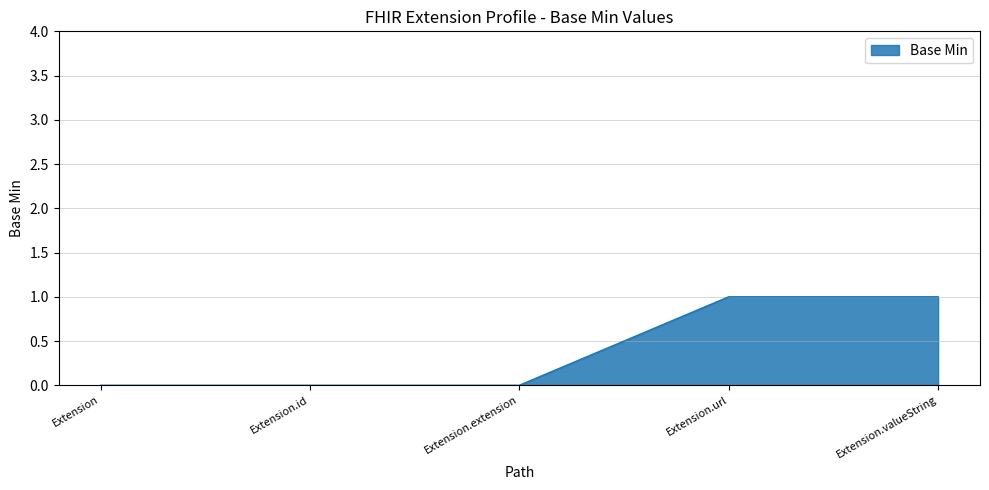

What is the sum of the values at Extension.id and Extension.valueString?

1